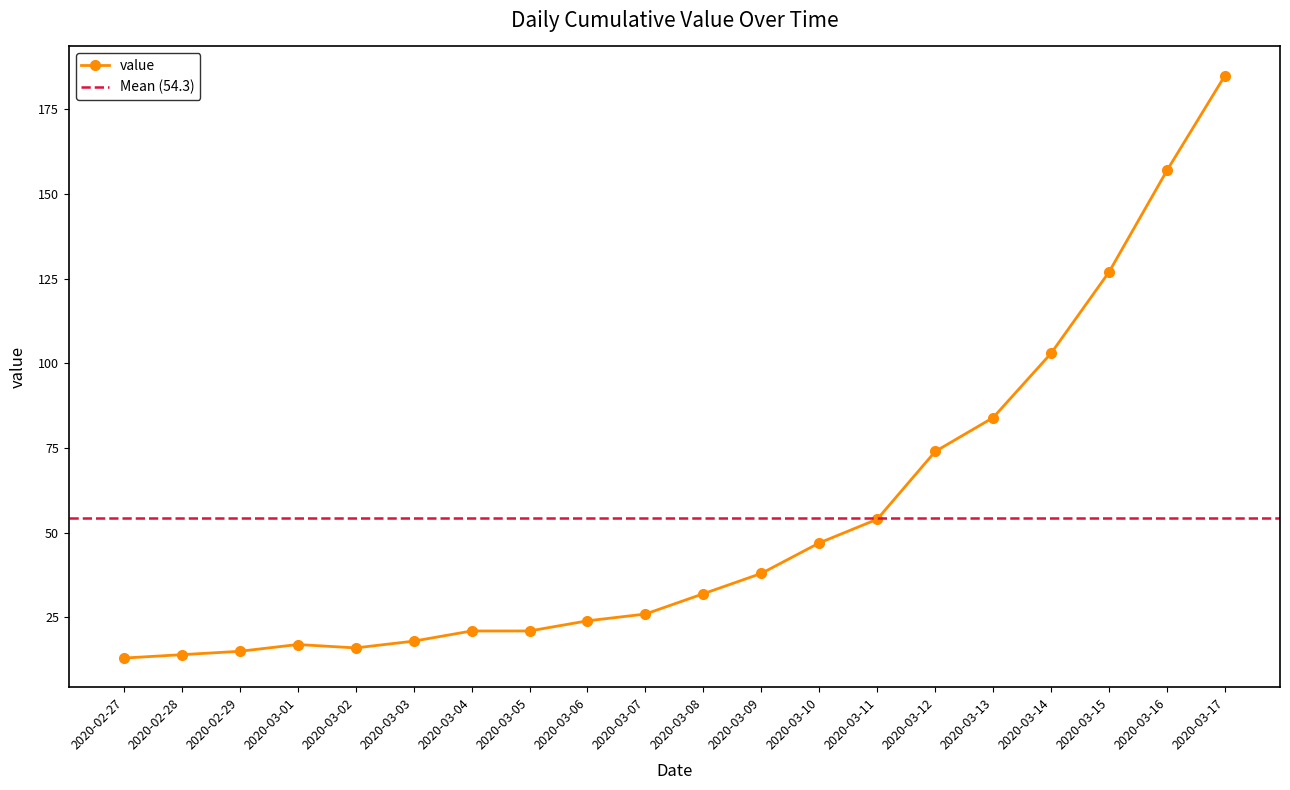

What is the sum of the values at 2020-03-04 and 2020-03-05?

42